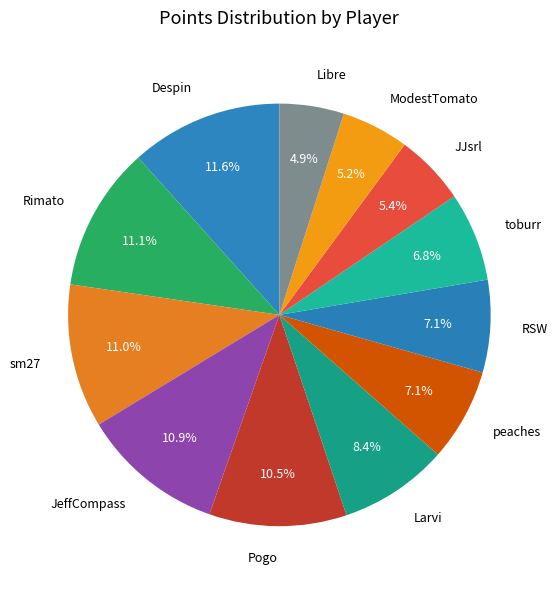

To the nearest percent, what portion does Larvi represent?

8%